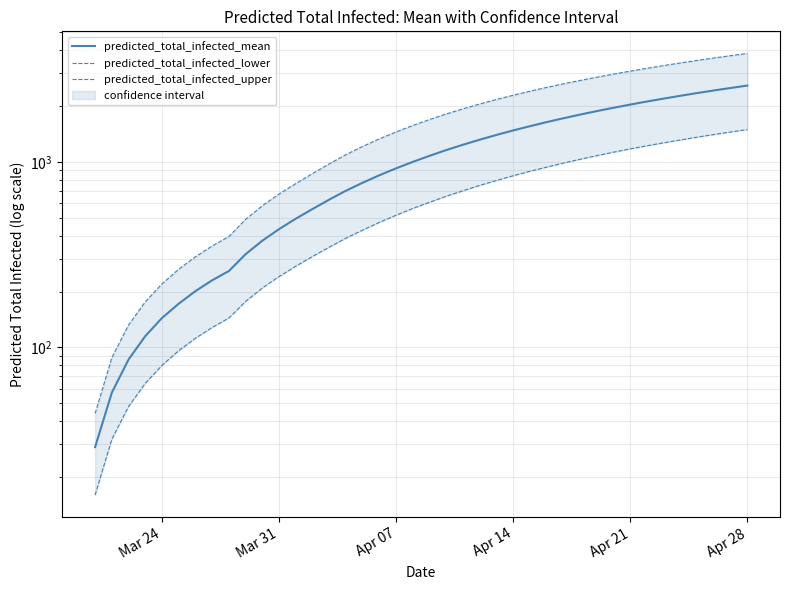

Which series has the widest spread of values?

predicted_total_infected_upper